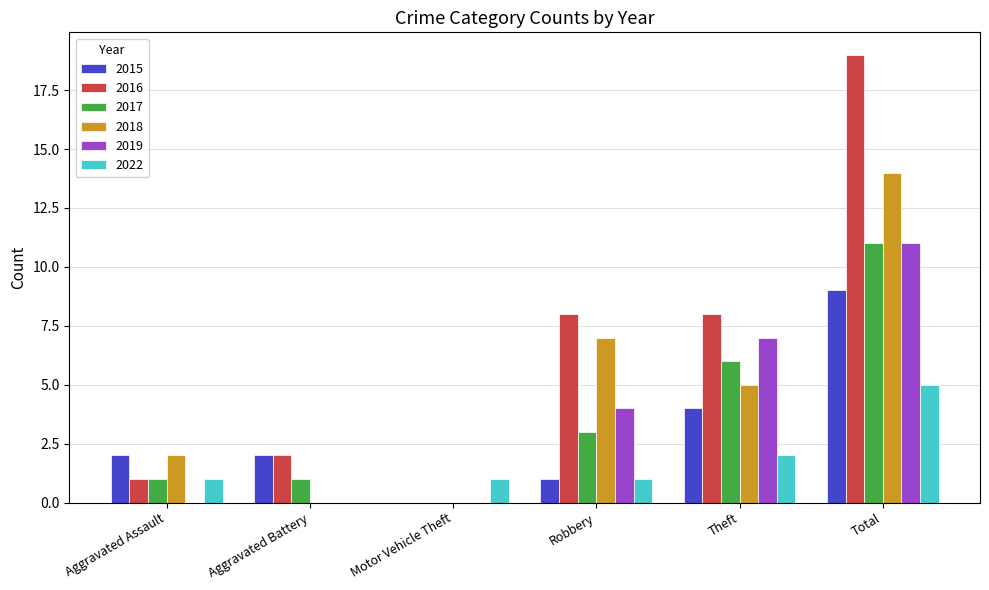

Reading left to right, extract all data points from this chart.

2015: 2	2	0	1	4	9
2016: 1	2	0	8	8	19
2017: 1	1	0	3	6	11
2018: 2	0	0	7	5	14
2019: 0	0	0	4	7	11
2022: 1	0	1	1	2	5